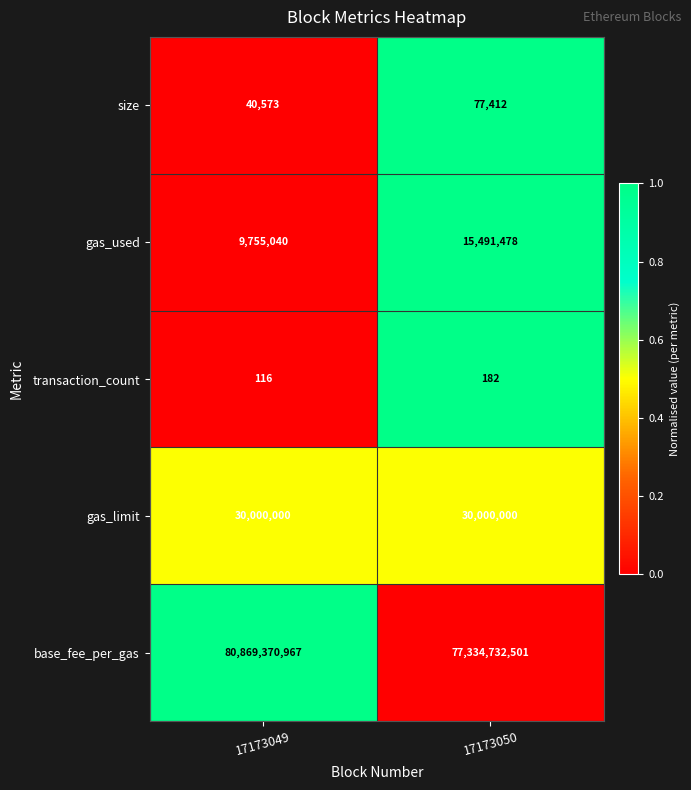

Reading left to right, list all the values displayed in this chart.

size: 40573	77412
gas_used: 9755040	15491478
transaction_count: 116	182
gas_limit: 30000000	30000000
base_fee_per_gas: 80869370967	77334732501